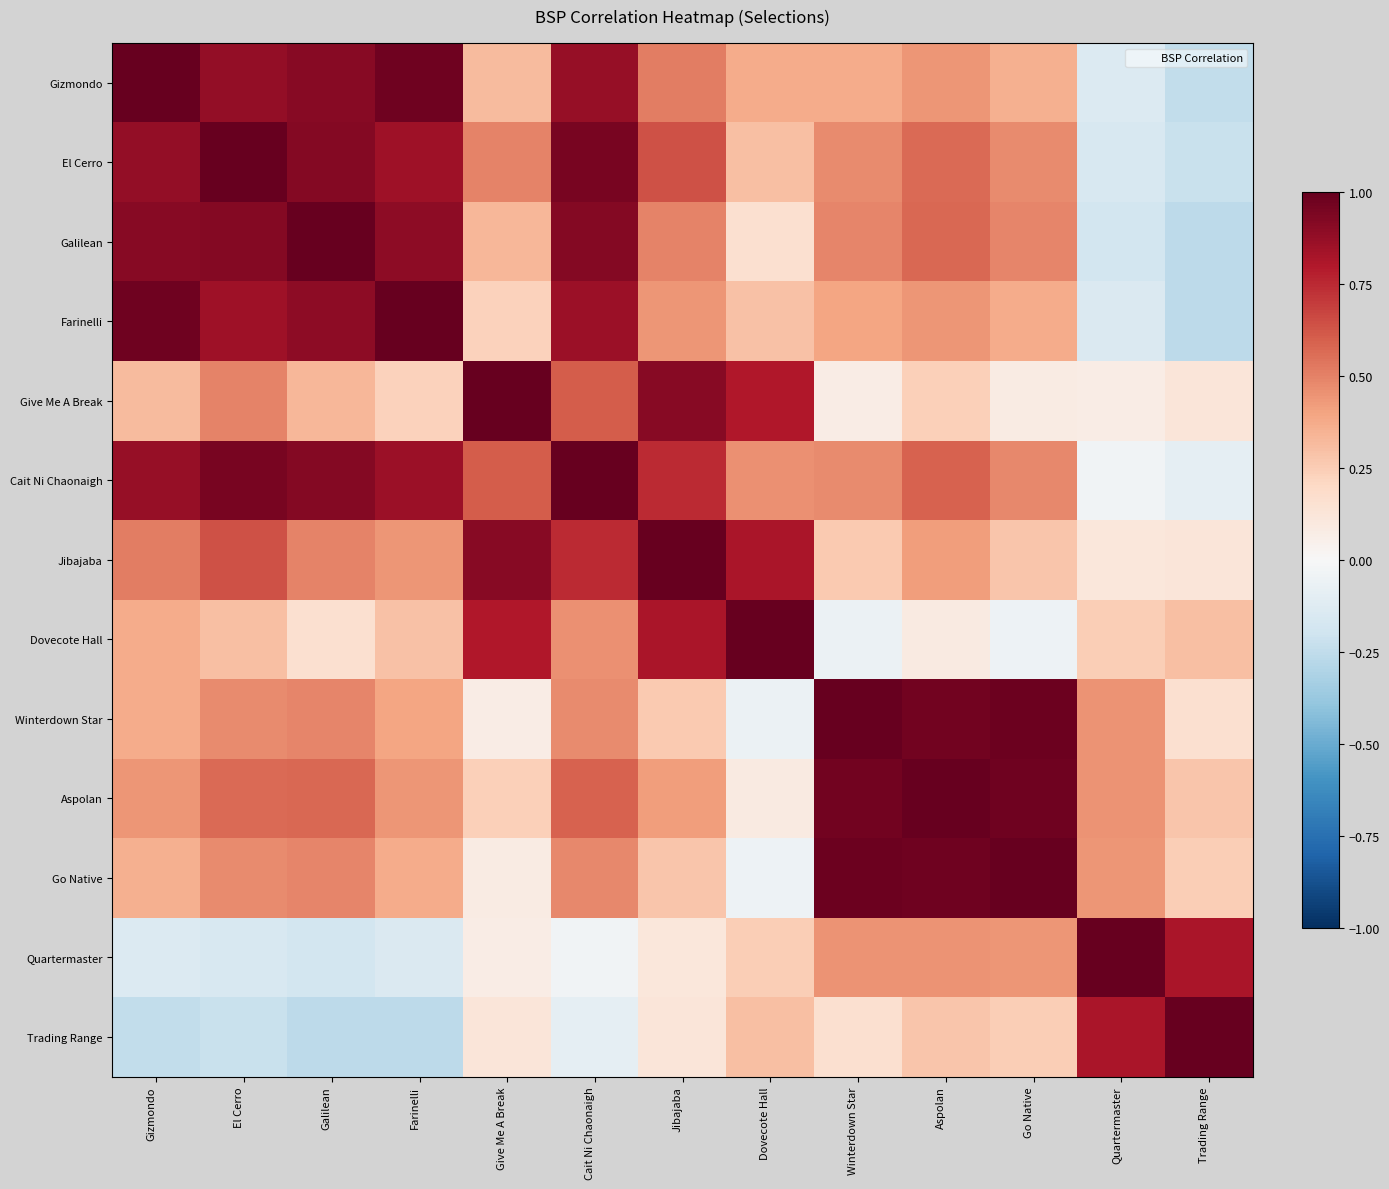

Between Cait Ni Chaonaigh and Aspolan, which is larger?

Cait Ni Chaonaigh